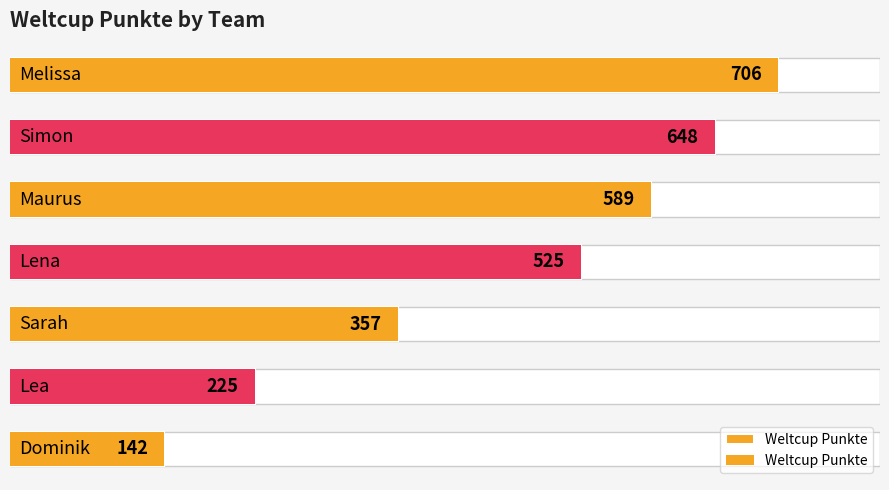

What is the maximum value shown in the chart?

706